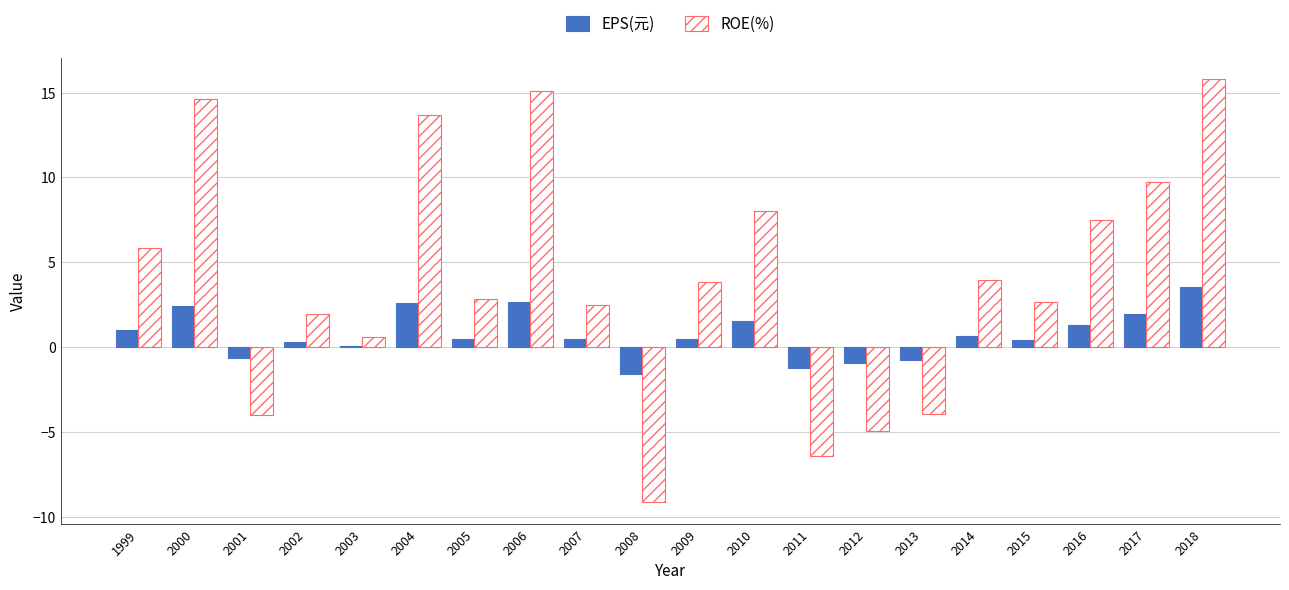

At 2014, list the series in order from largest to smallest.

ROE(%), EPS(元)